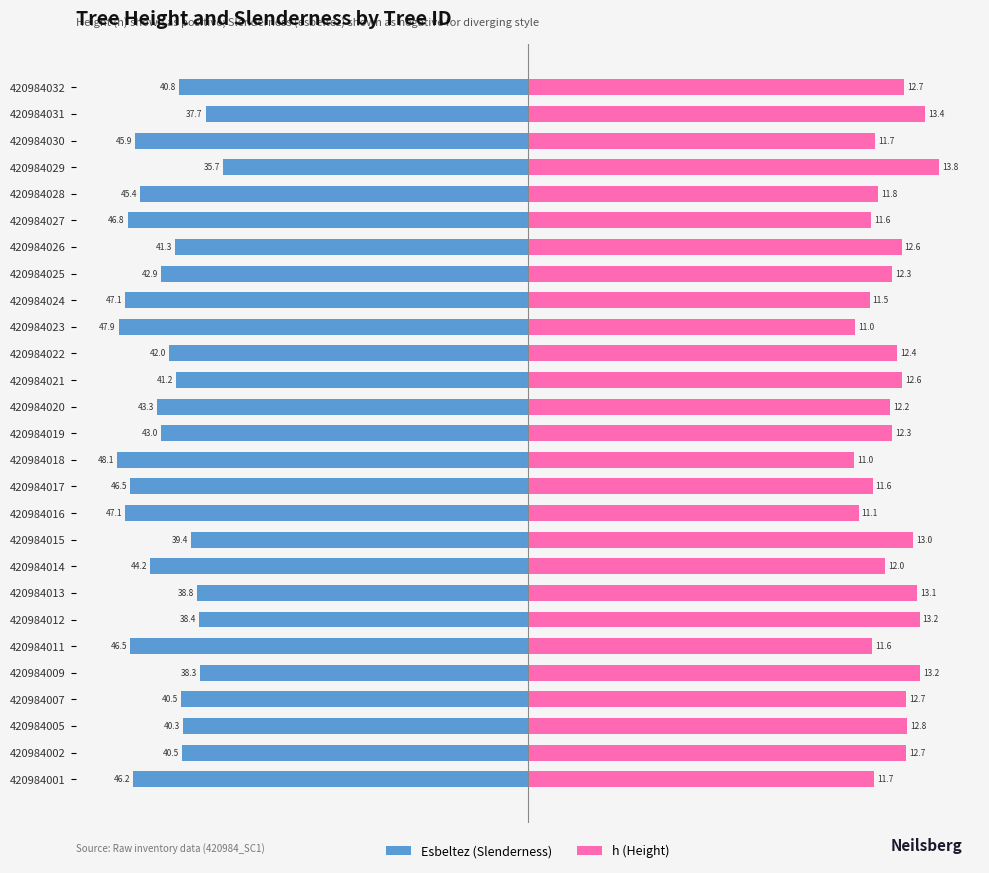

How many bars are there in each group?

2